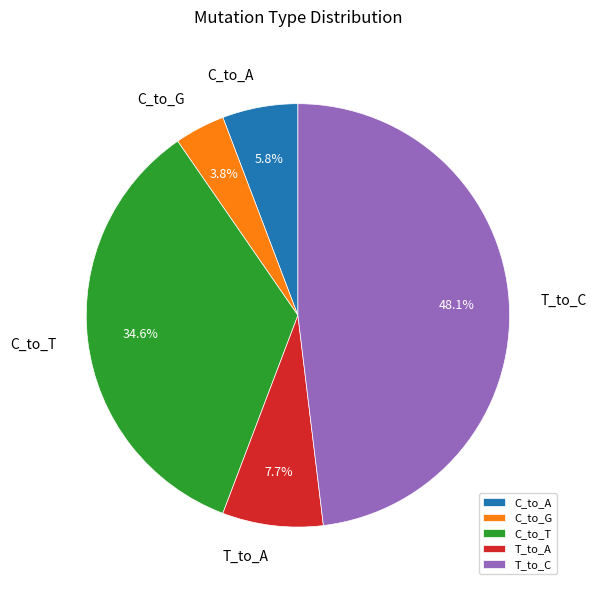

What is the largest slice in the pie chart?

T_to_C